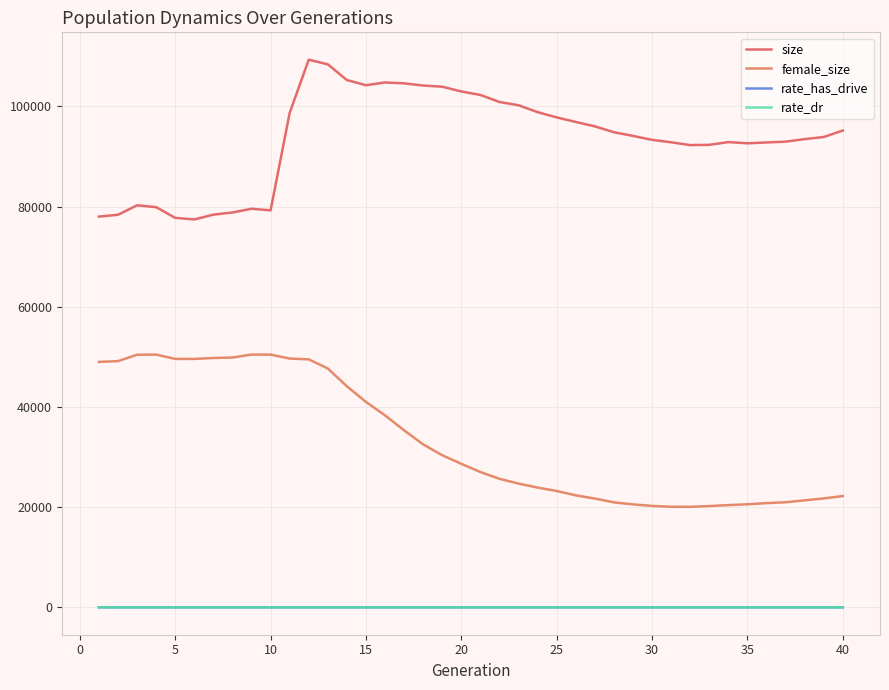

True or false: female_size and size cross at least once.

False